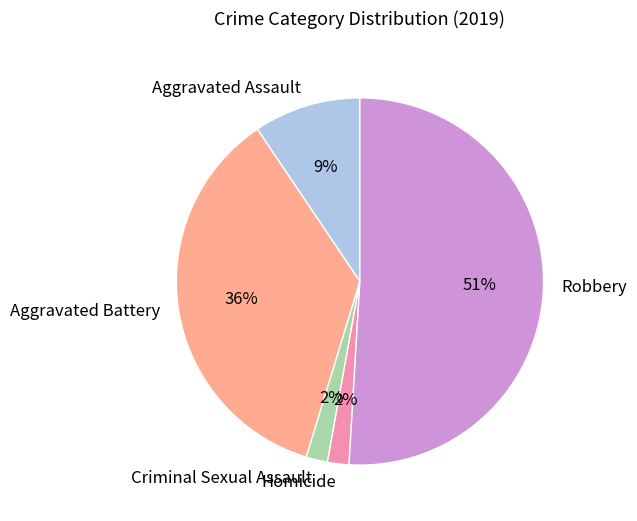

To the nearest percent, what is the average slice percentage?

20%